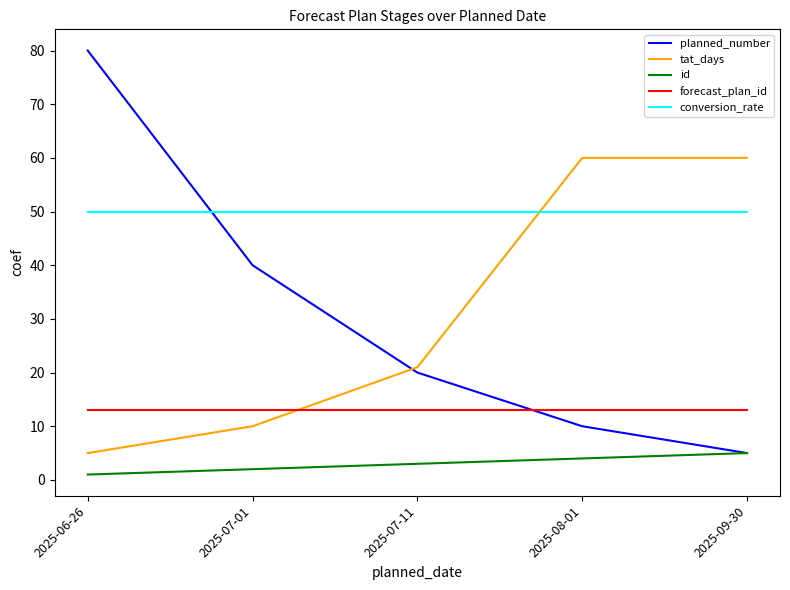

Reading left to right, extract all data points from this chart.

planned_number: 80	40	20	10	5
tat_days: 5	10	21	60	60
id: 1	2	3	4	5
forecast_plan_id: 13	13	13	13	13
conversion_rate: 50	50	50	50	50